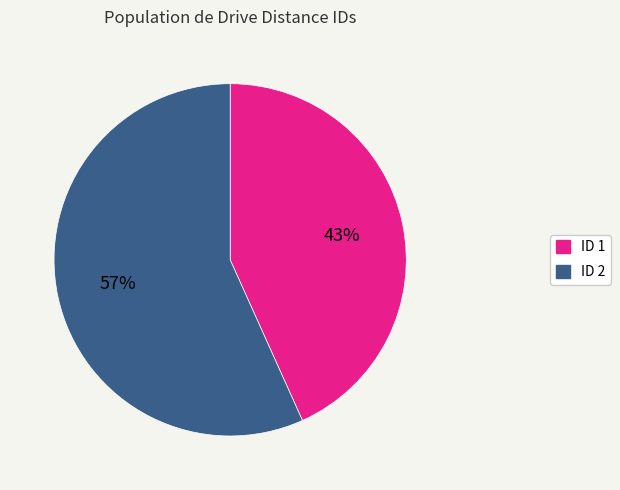

Is there a majority slice in this chart?

Yes